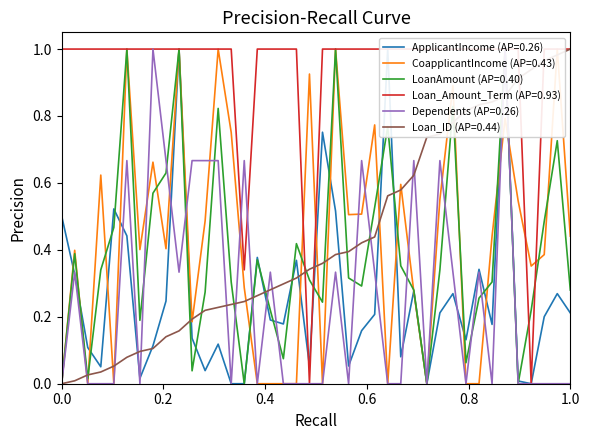

Is this an area chart (filled region under the line)?

No